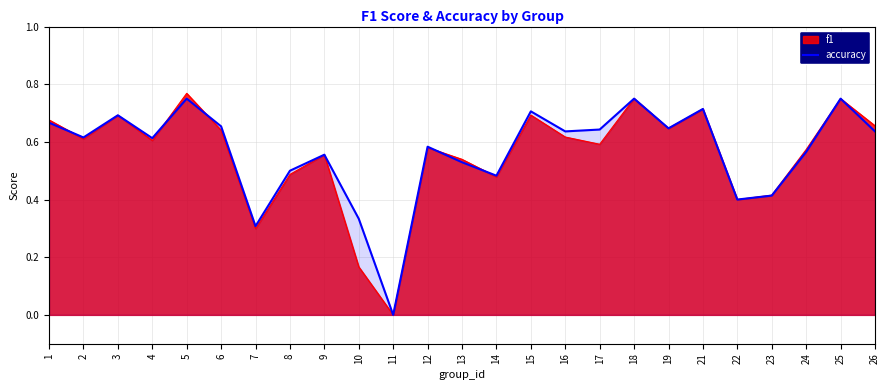

Which series has the largest range (max minus min)?

f1